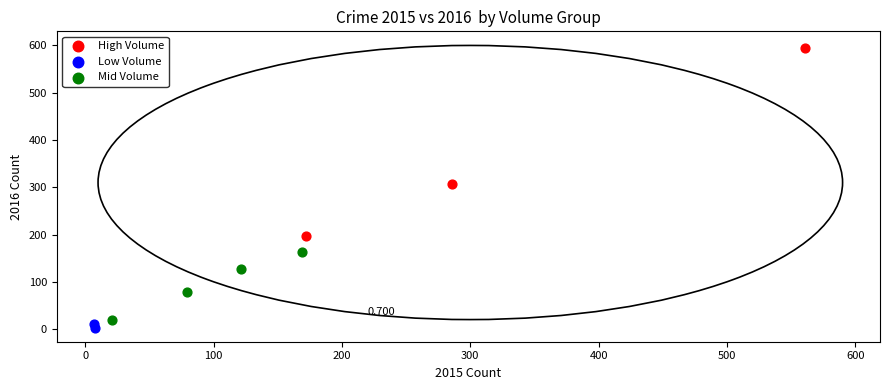

Which series has the largest Y range (max minus min)?

High Volume